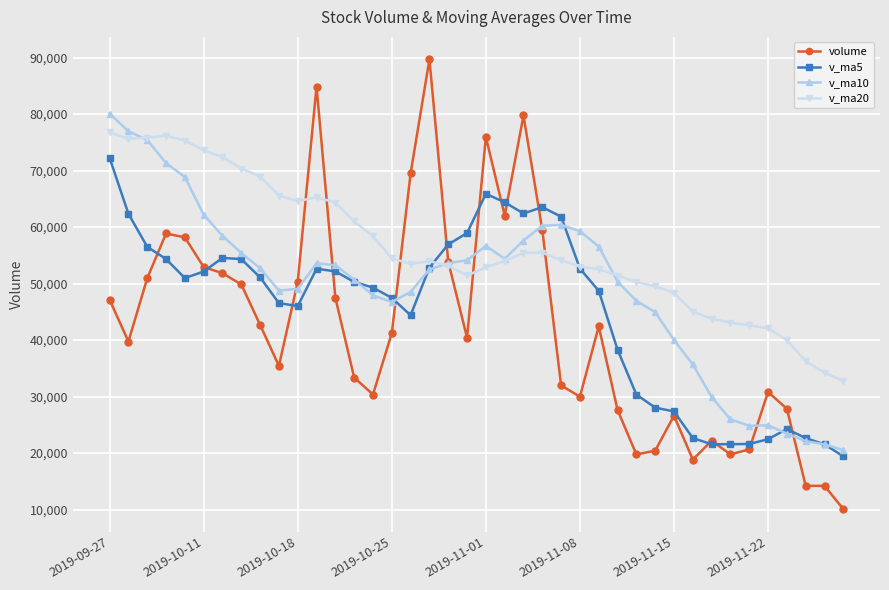

How many lines are shown in the chart?

4